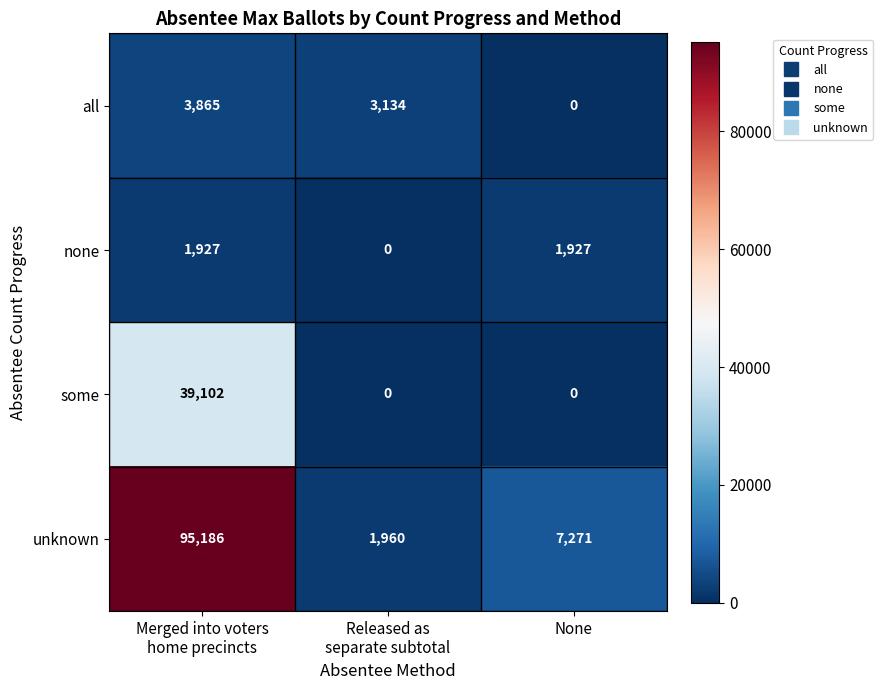

How many all values are between 0 and 3865?

3